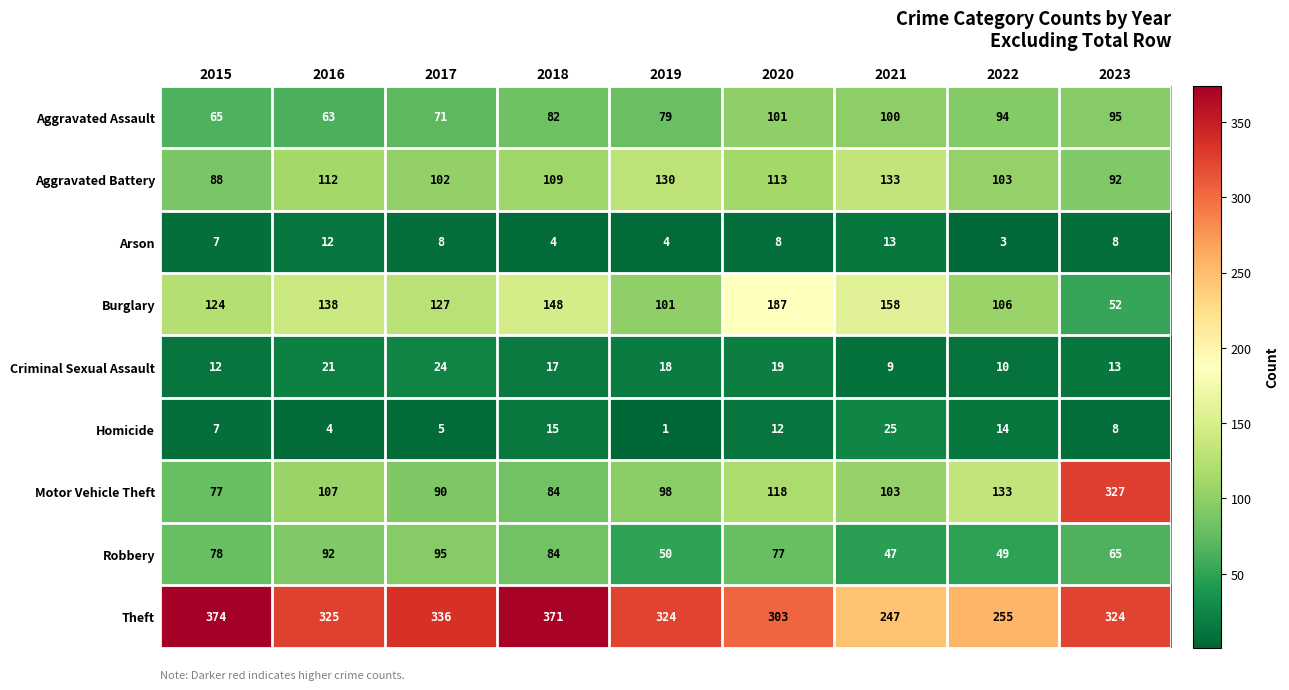

Is it true that Motor Vehicle Theft equals 103 at 2021?

True